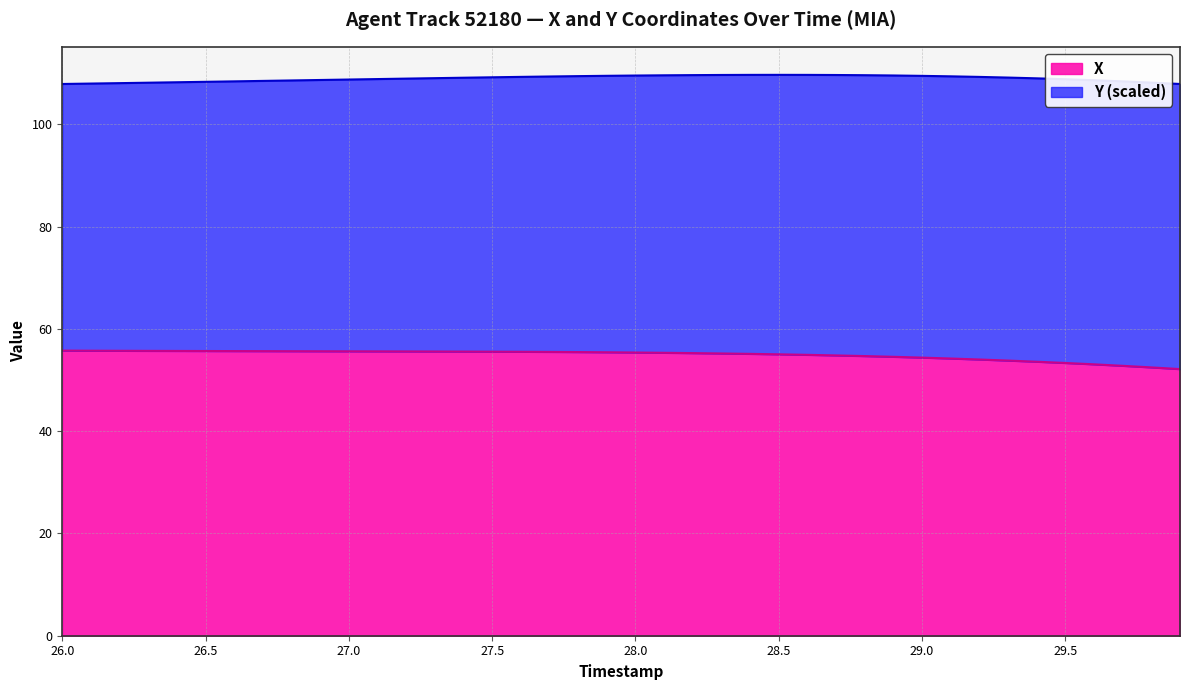

True or false: the data has more than 1 interior local peaks.

False